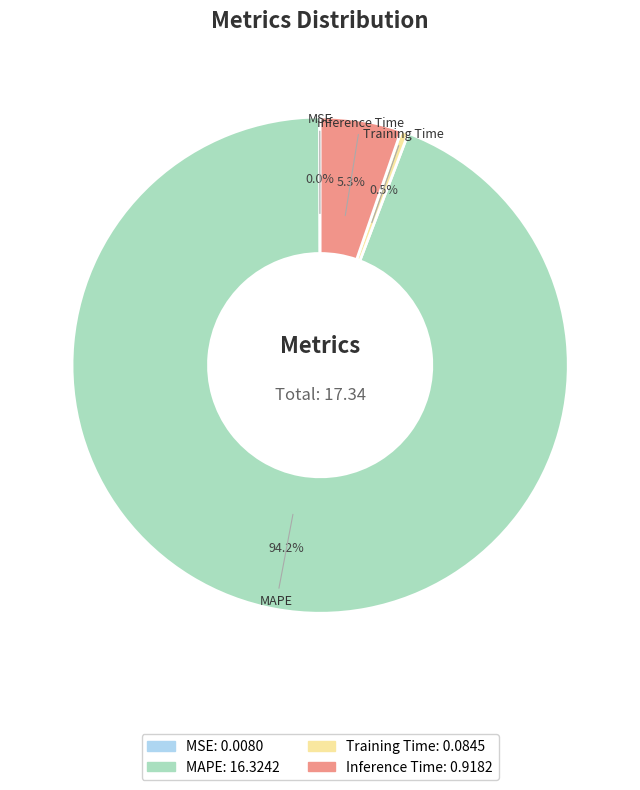

How much of the chart is everything except Inference Time?

94.7%